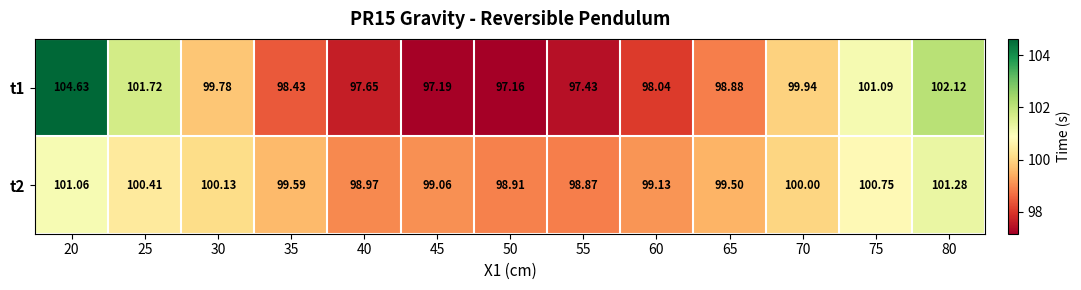

List the series in order of their overall mean, lowest first.

t1, t2